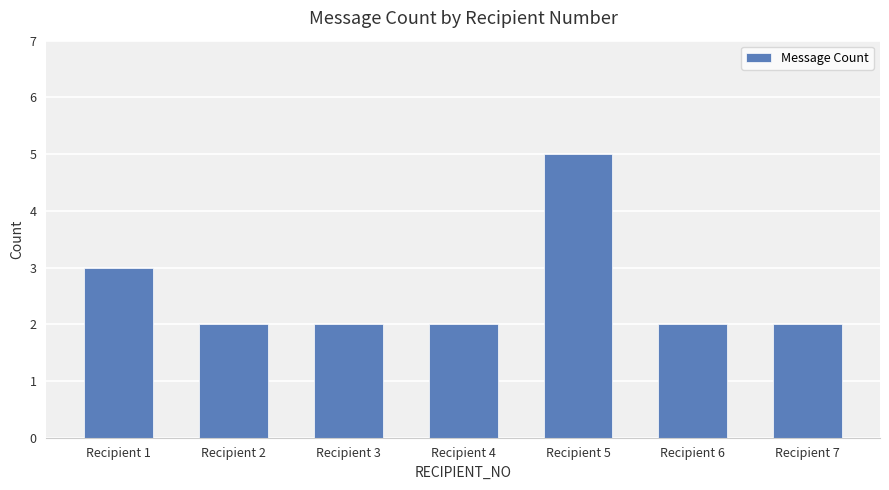

How many data points does each series have?

7